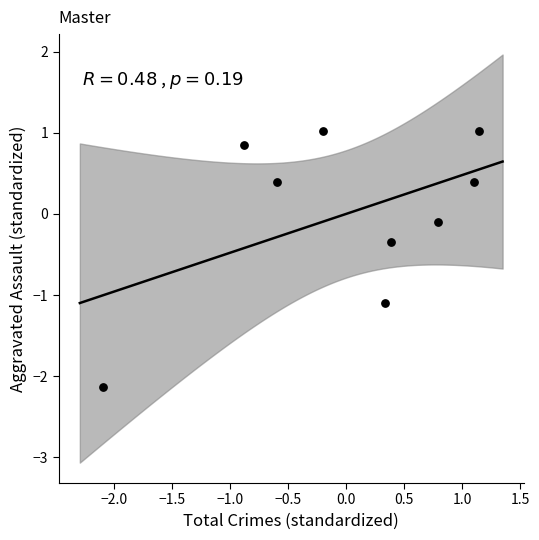

What is the range of X values (max minus min)?

3.2